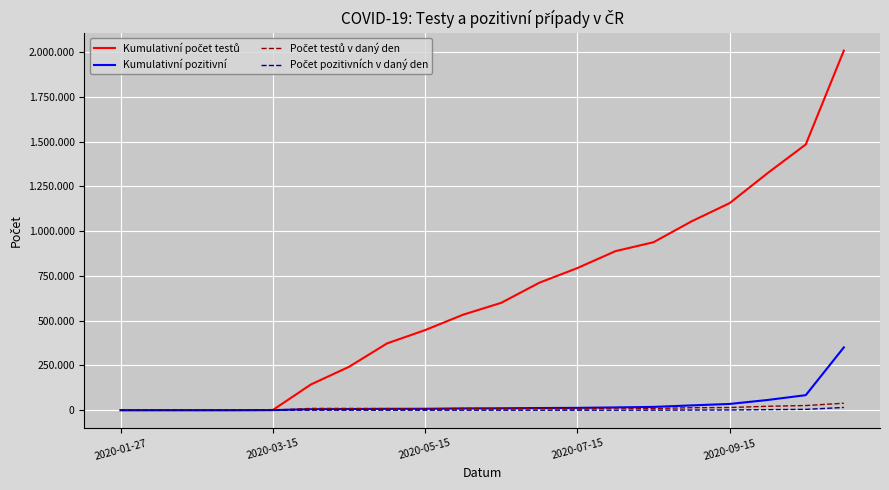

What is the value of the Kumulativní pozitivní point at the 15th from the left?

18498